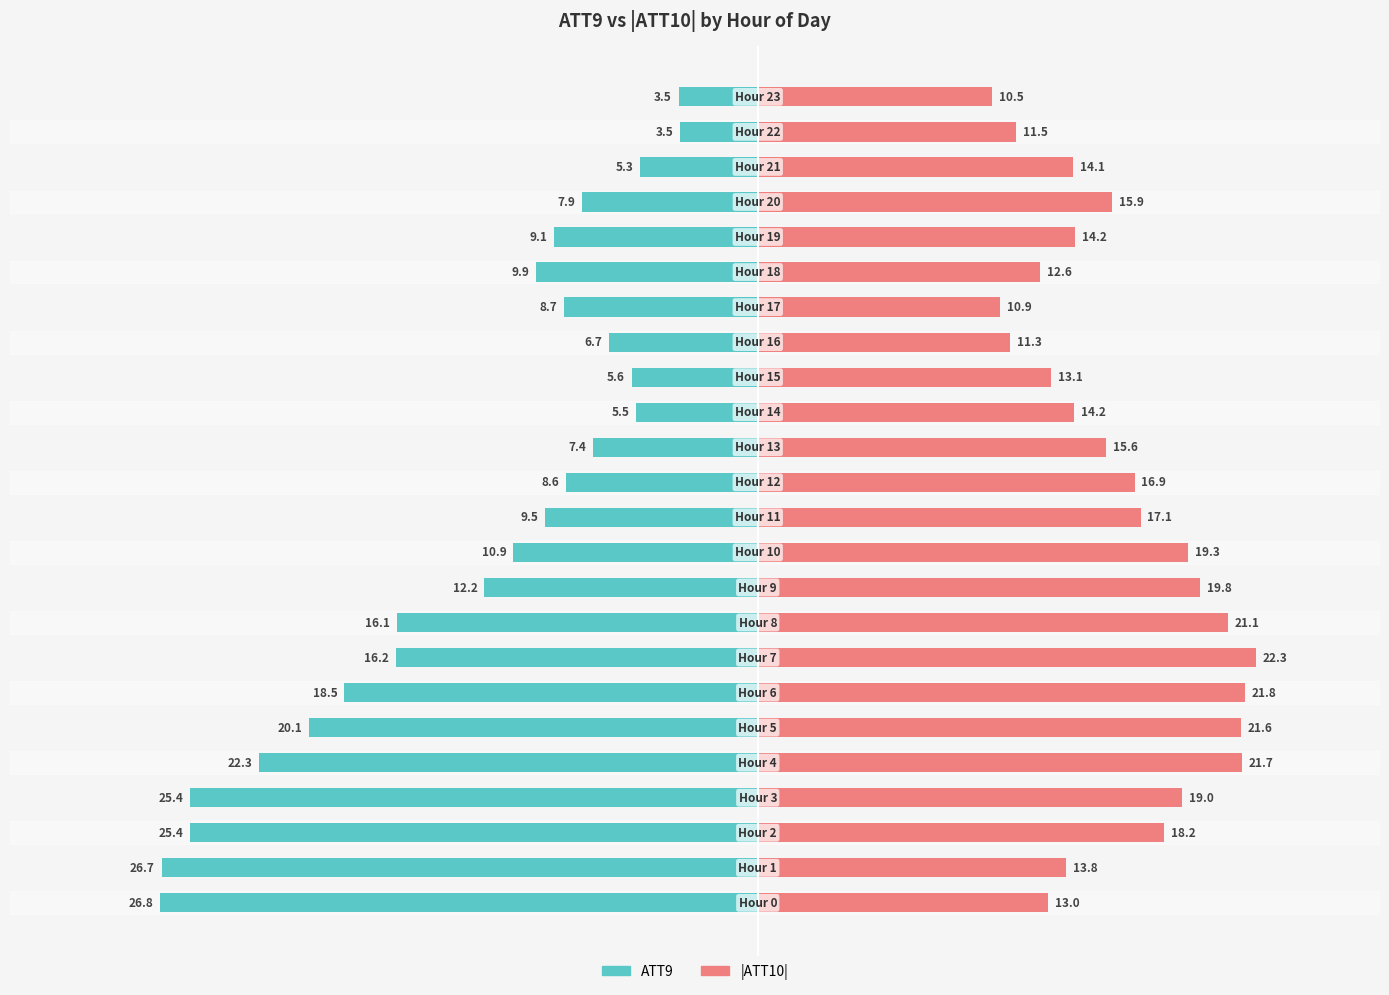

How many groups of bars are there?

24